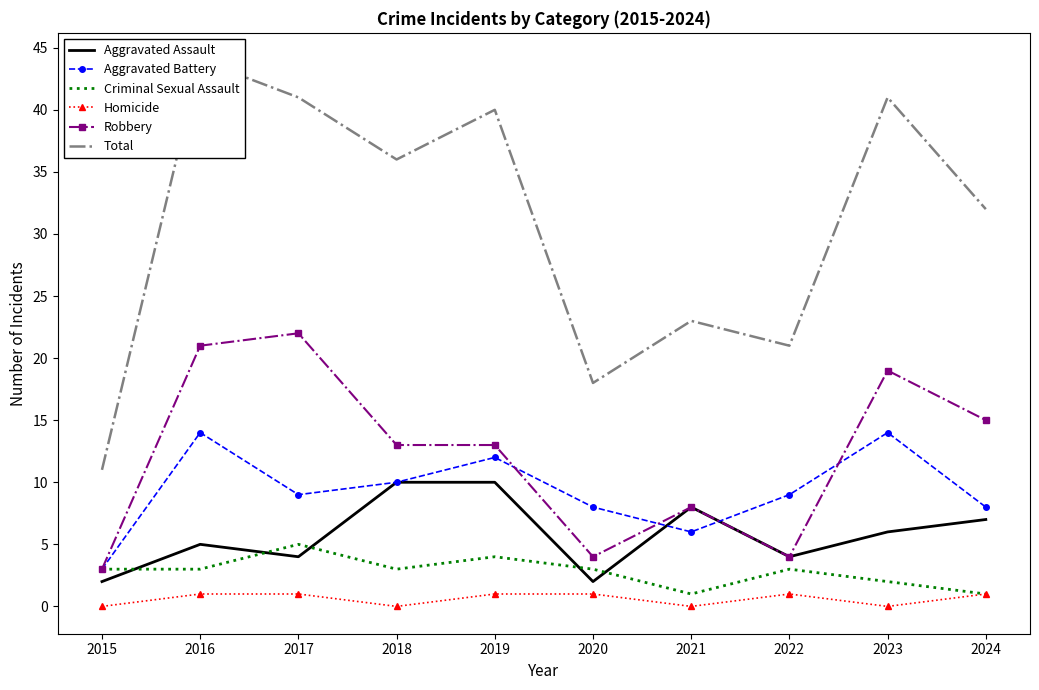

Where is Criminal Sexual Assault nearest to the value 3?

2015